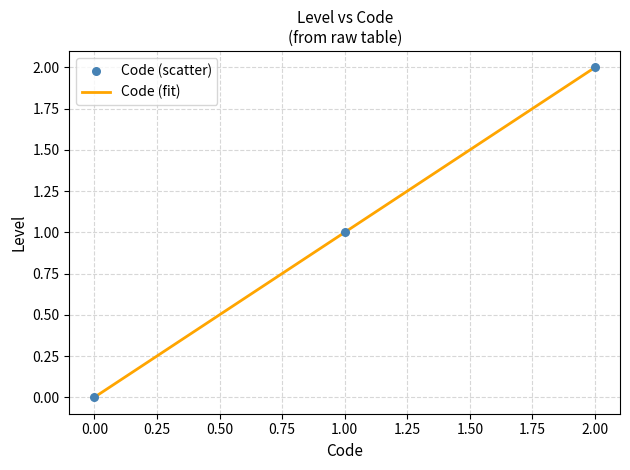

Between 0.00 and 2.00, which is larger?

2.00